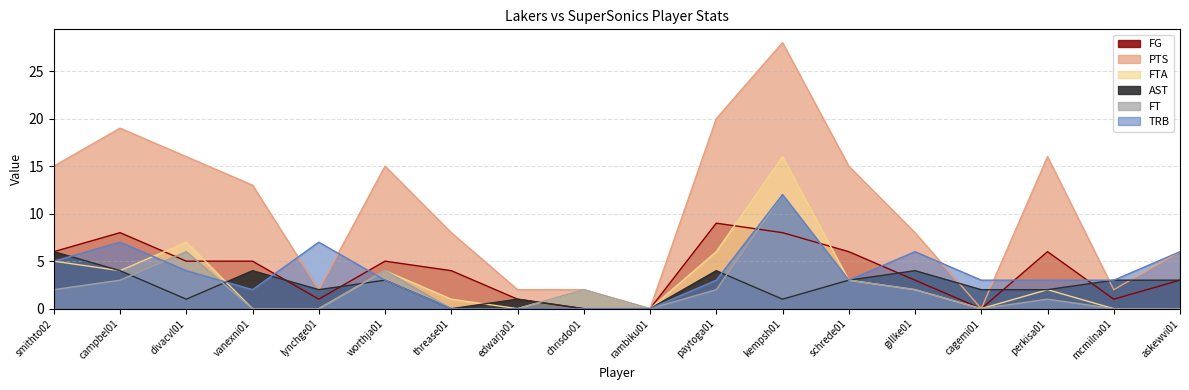

What is the value of the FG point at the 5th from the left?

1